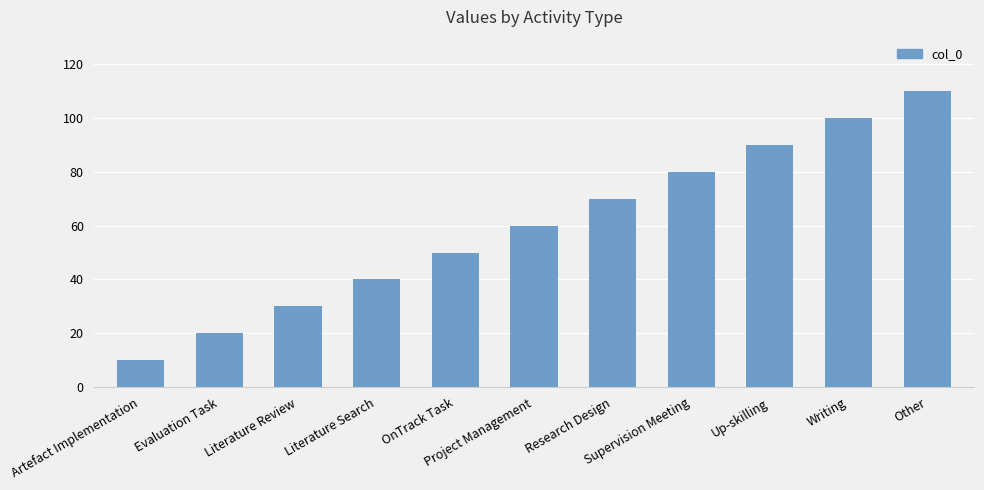

What is the greatest value displayed?

110